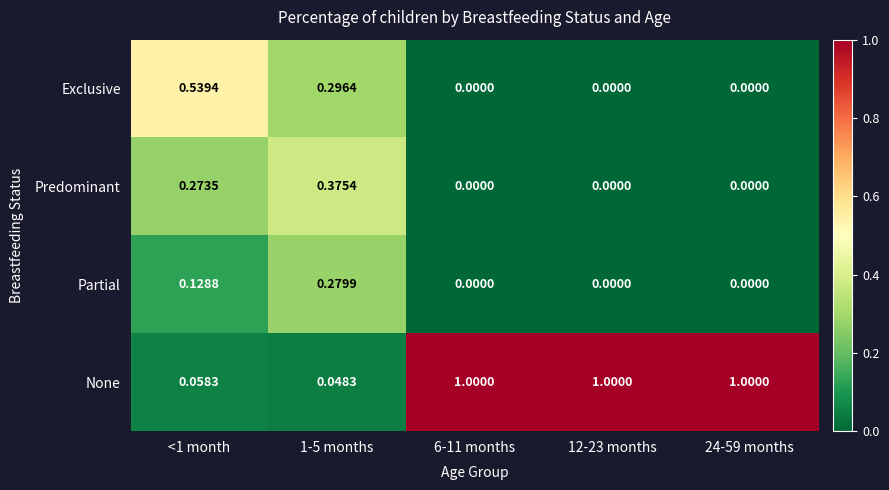

Which series has the largest total across all categories?

None